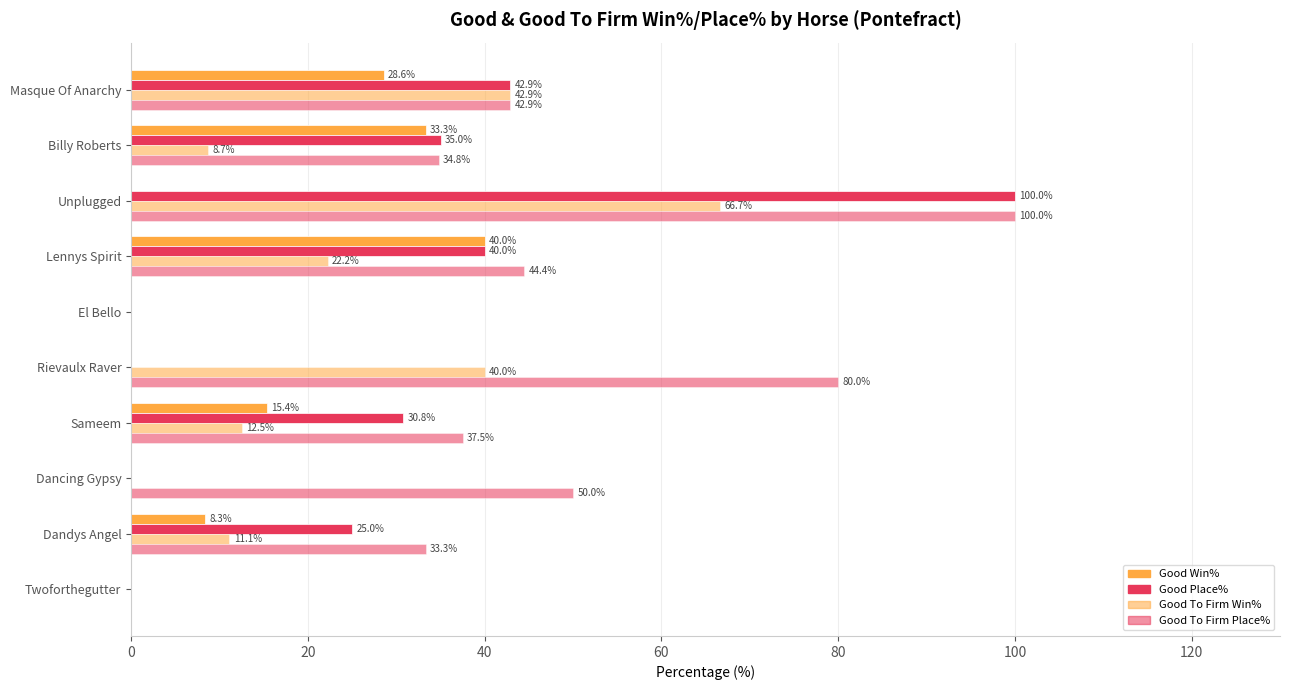

Count the number of categories in the chart.

10